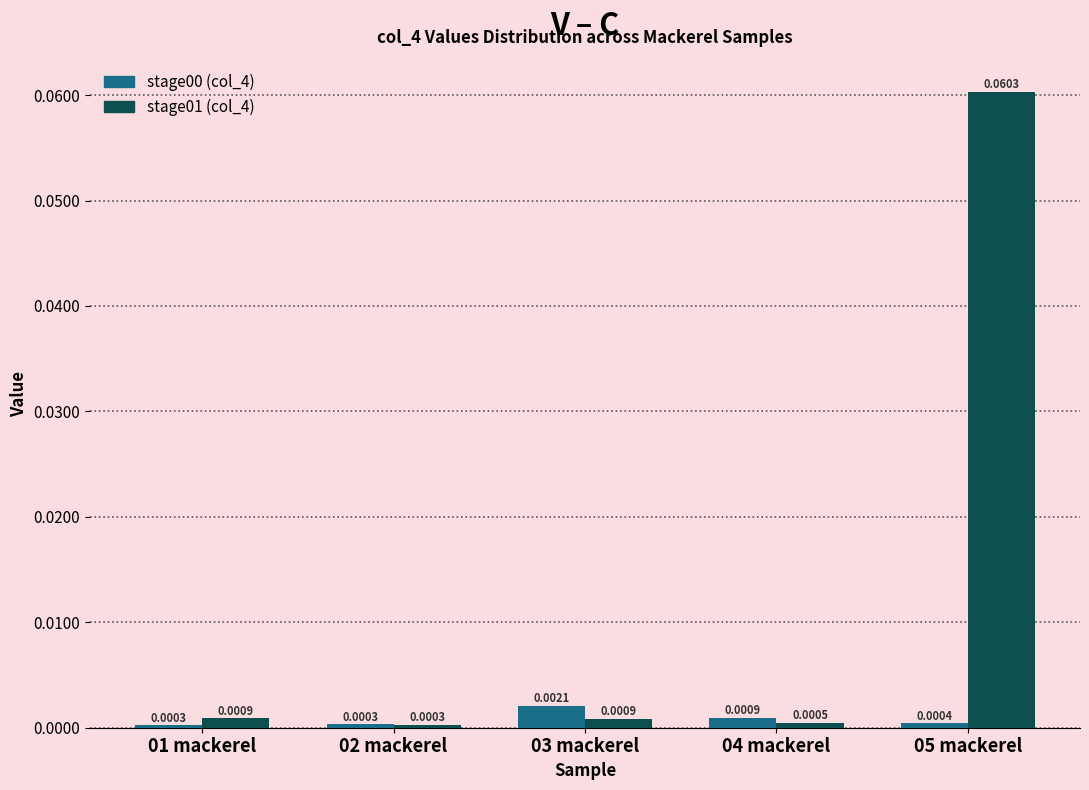

At which category is the sum across all series the highest?

05 mackerel